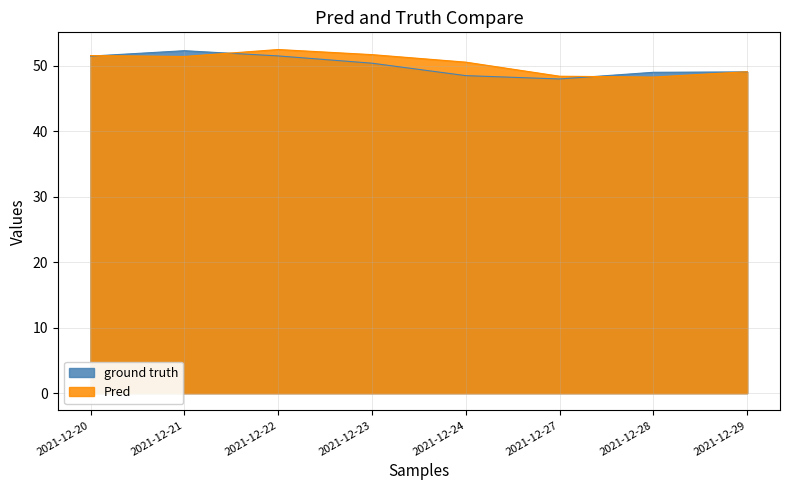

What are all the series names shown in the legend?

ground truth, Pred